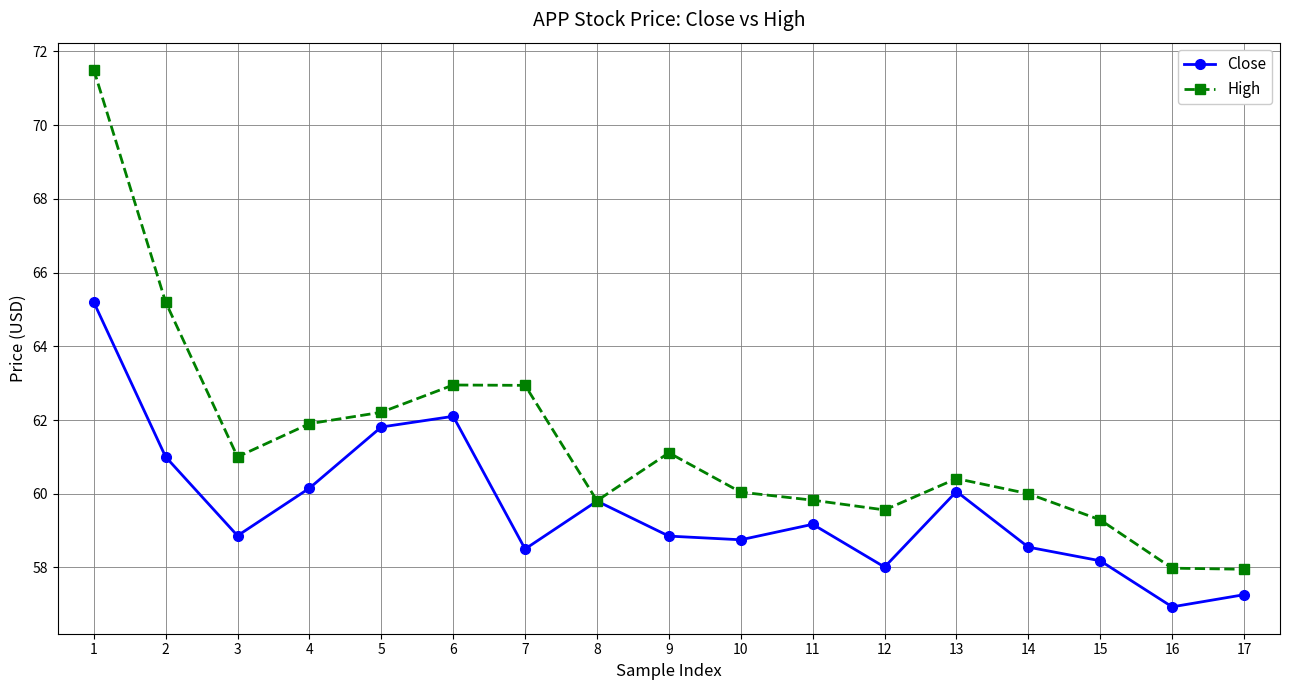

The High series shows 60.0 at 10. True or false?

True